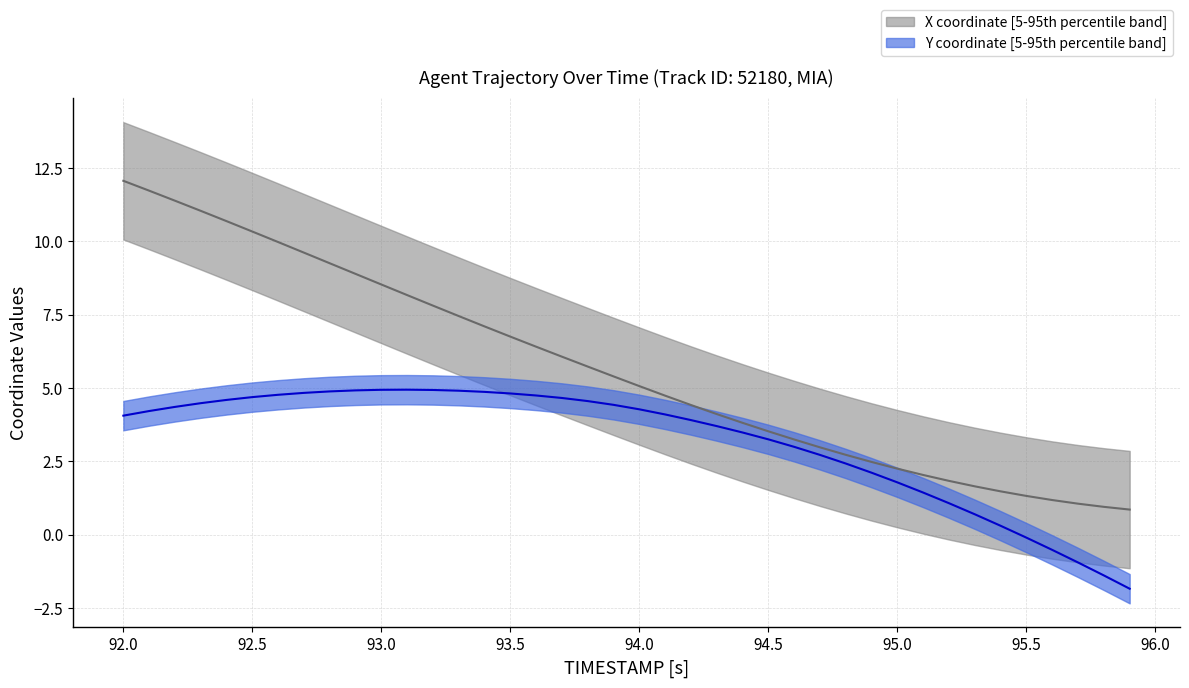

Which series has the largest total across all categories?

X_values